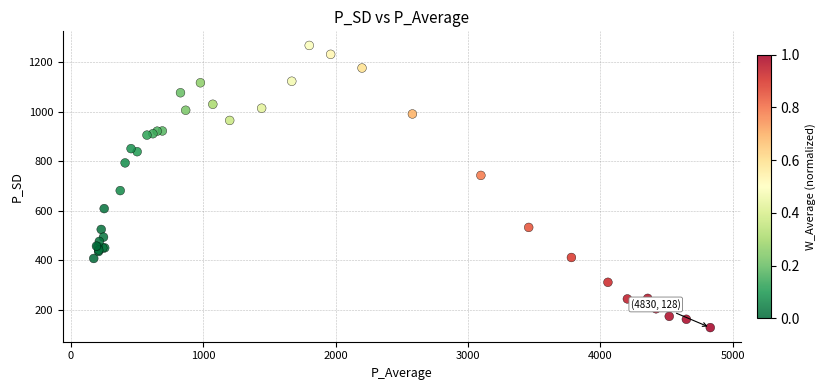

What Y value in the scatter plot is closest to 698?

681.9